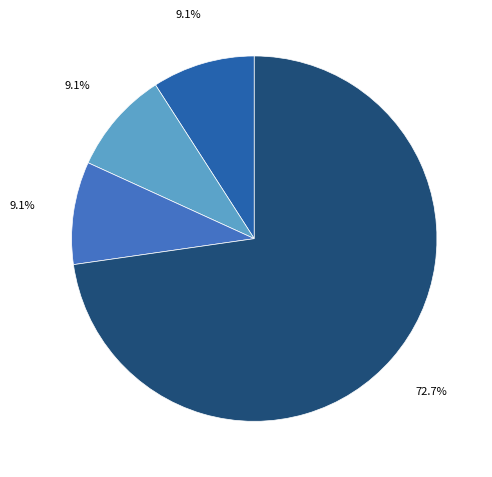

Is there any slice that represents more than half of the pie?

Yes